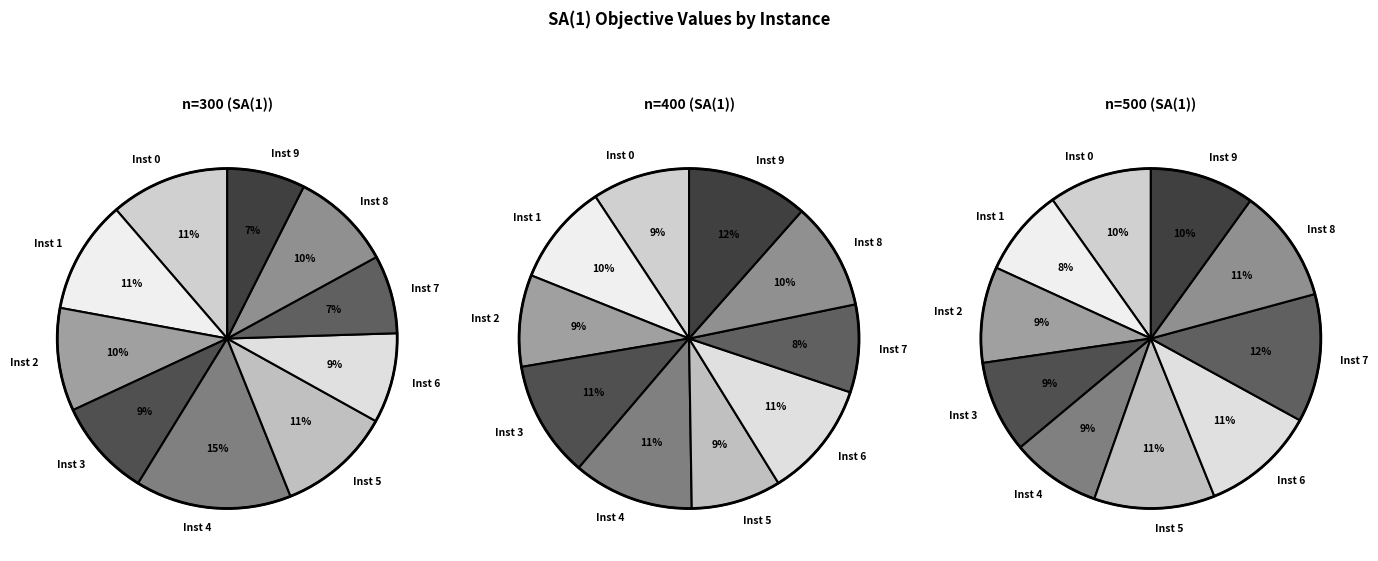

Is there a majority slice in this chart?

No